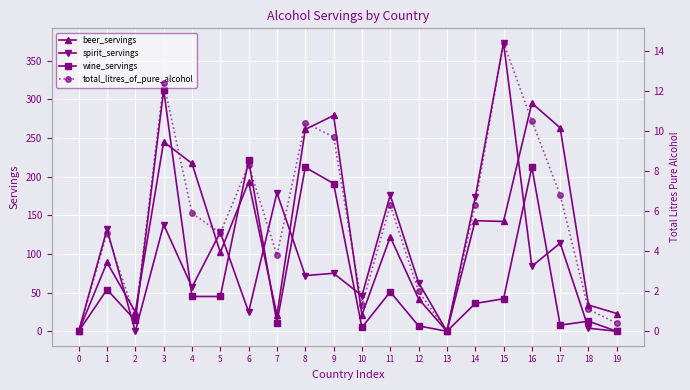

What are all the series names shown in the legend?

beer_servings, spirit_servings, wine_servings, total_litres_of_pure_alcohol